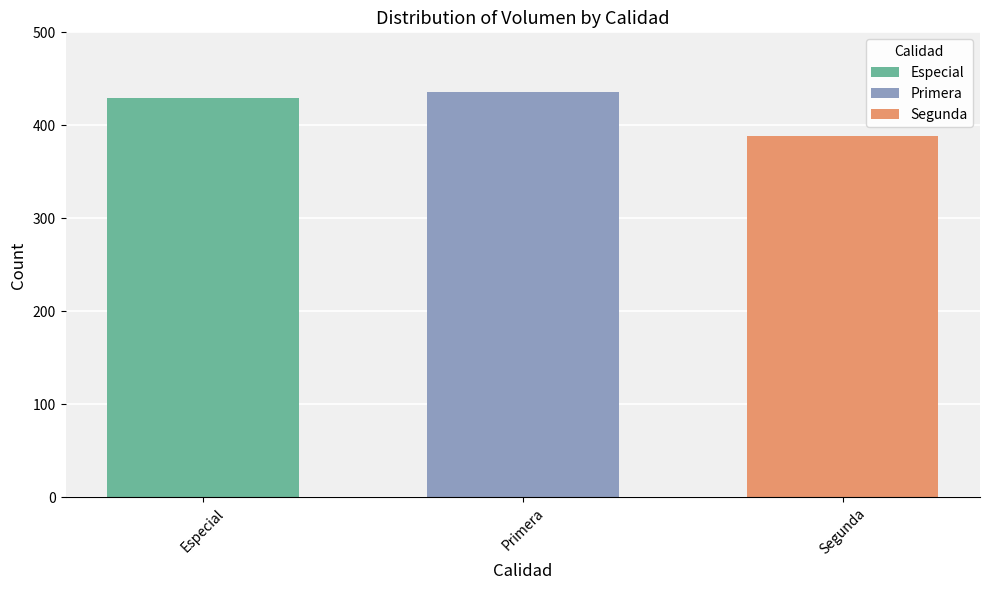

What is the maximum value for Segunda?

388